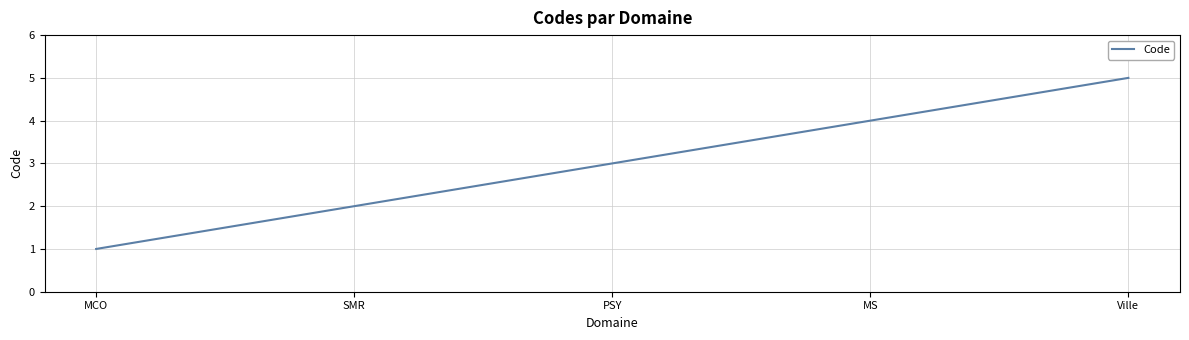

Does the chart display data point markers on the line(s)?

No